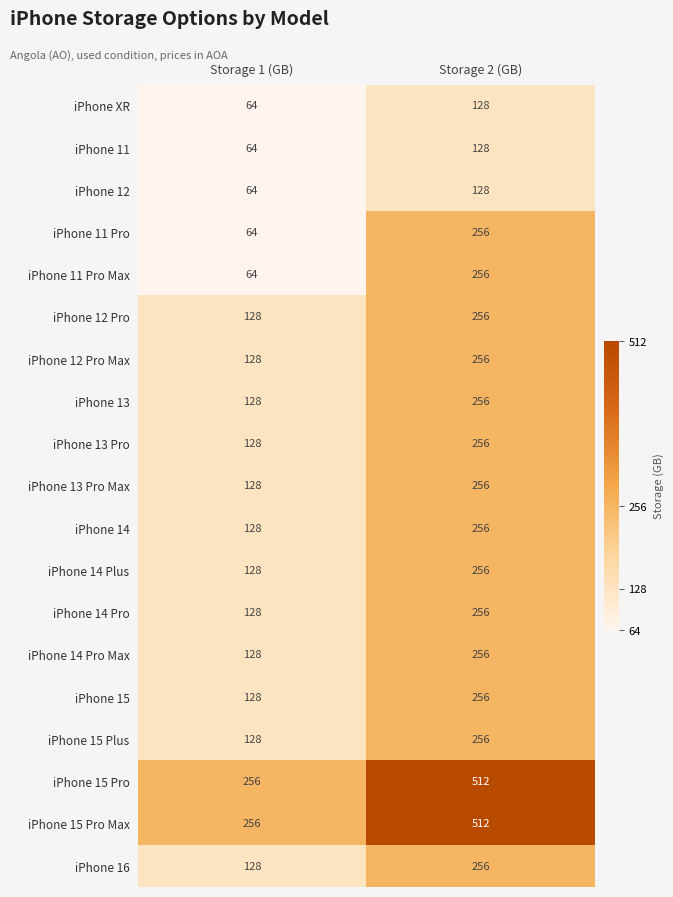

What is the approximate value of iPhone 15 Plus at Storage 2 (GB)?

256